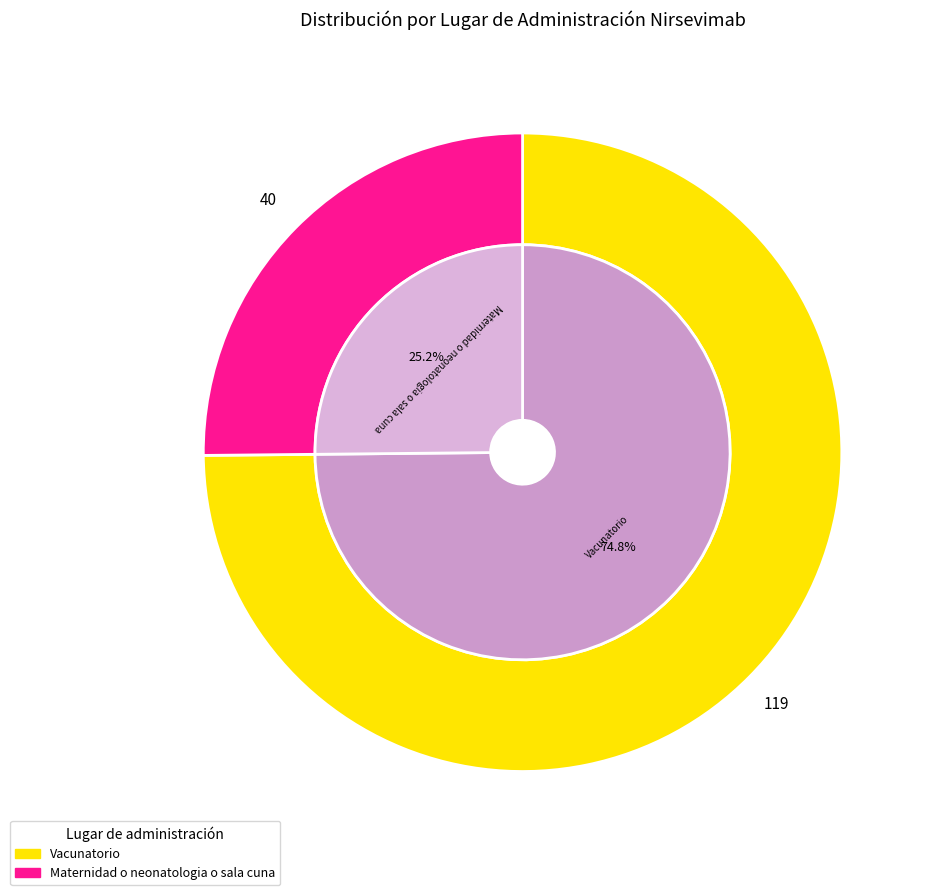

How many slices are in this pie chart?

2